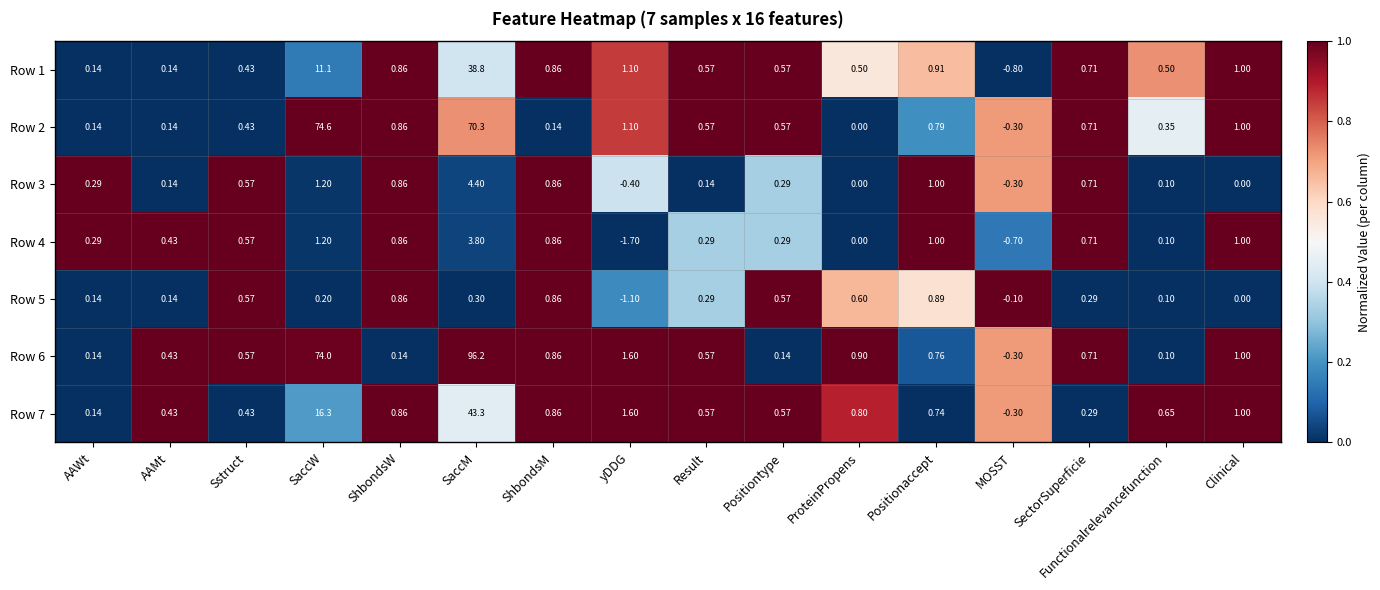

Which category has the highest value across all series?

SaccM